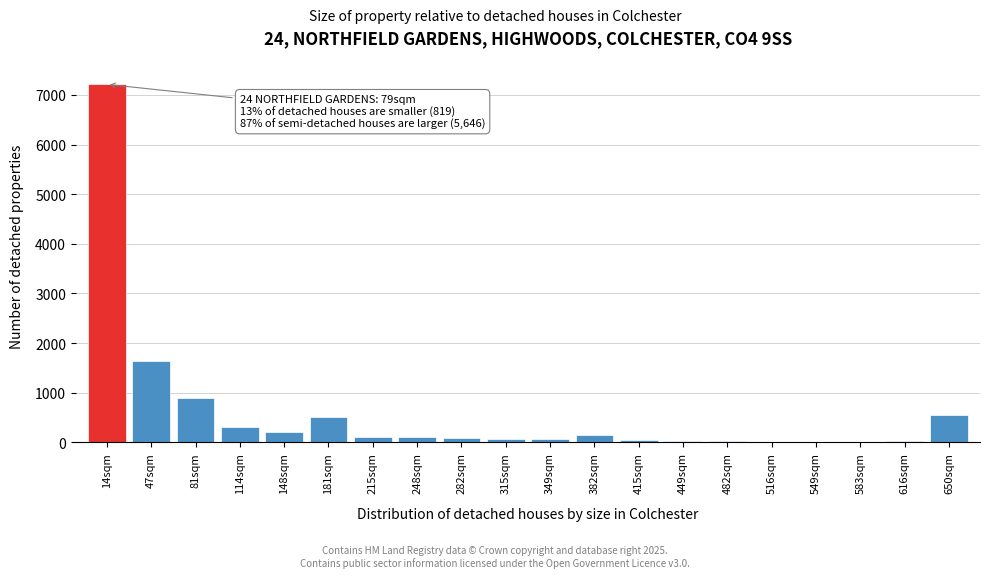

Which label corresponds to the largest value in the chart?

14sqm